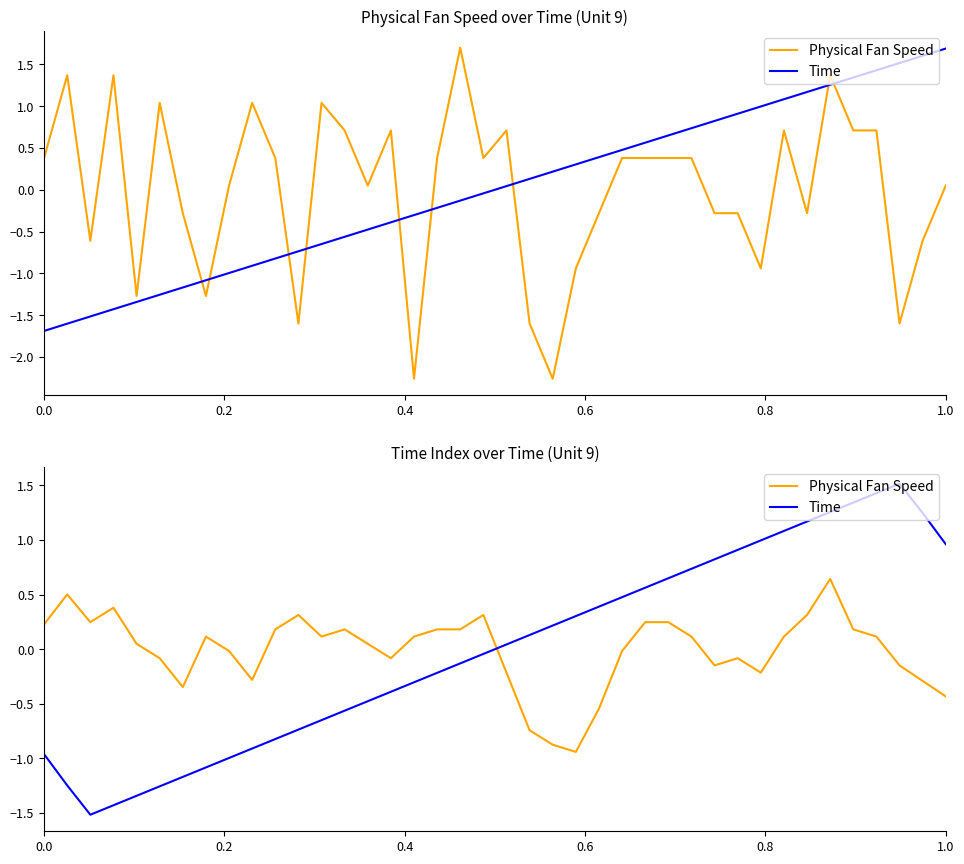

What are all the series names shown in the legend?

Physical Fan Speed, Time